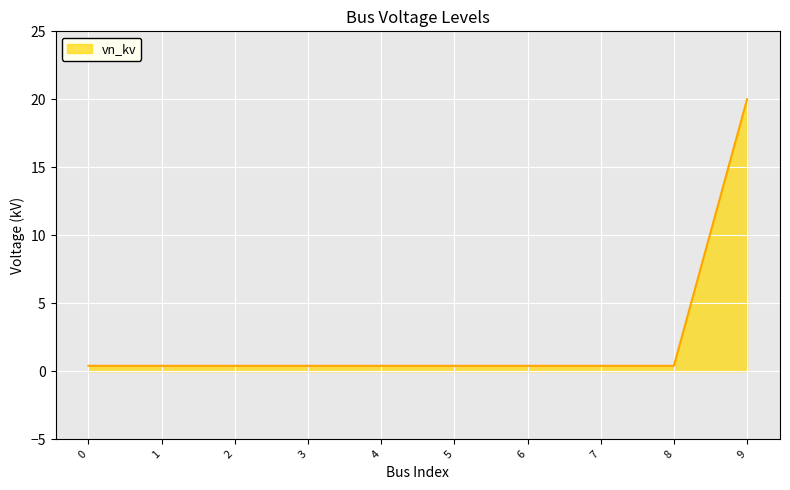

At which category does the chart reach its peak across all series?

9